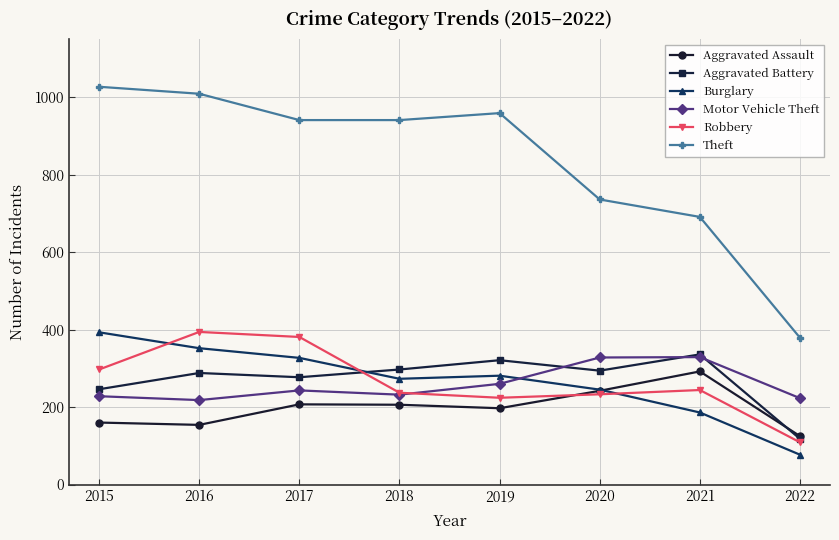

What is the value of the Motor Vehicle Theft point at the 8th from the left?

223